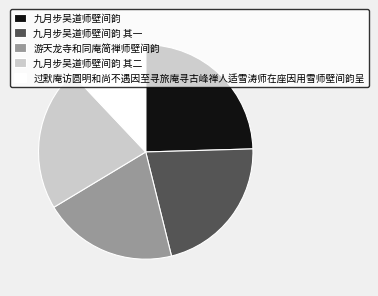

Which has a higher value, 九月步吴道师壁间韵 其一 or 过默庵访圆明和尚不遇因至寻旅庵寻古峰禅人适雪涛师在座因用雪师壁间韵呈?

九月步吴道师壁间韵 其一